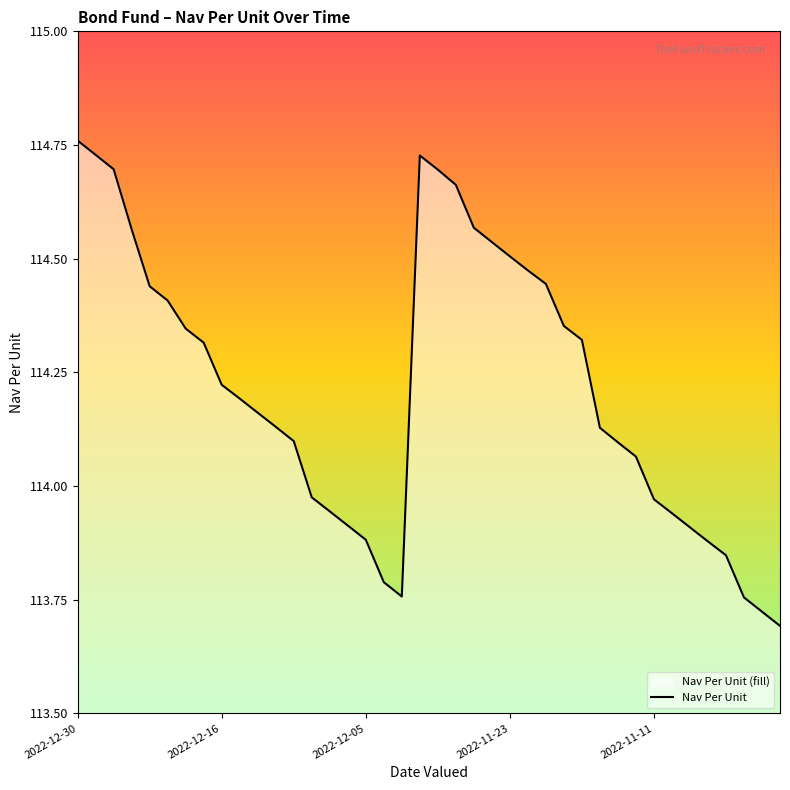

What is the sum of the values at 2022-11-09 and 2022-11-21?

228.4